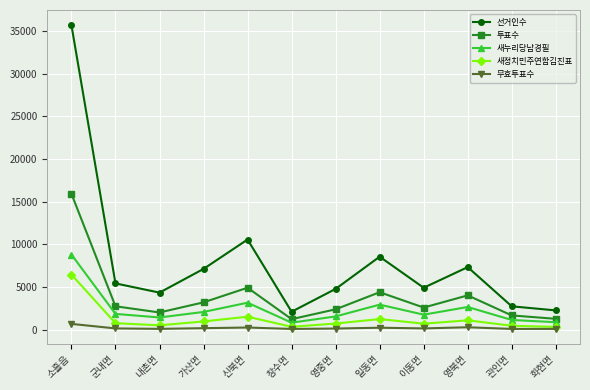

What position from the left is 군내면?

2